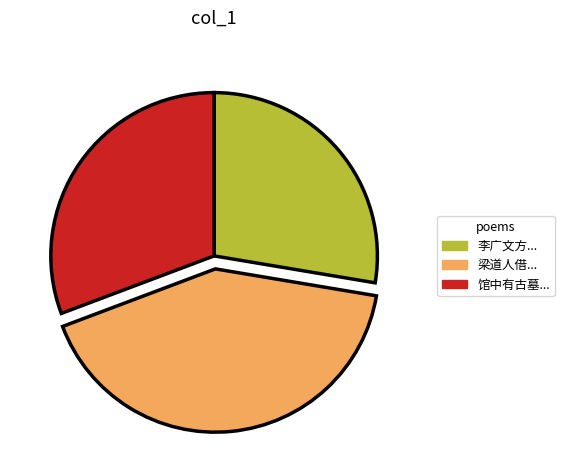

Is there any slice that represents more than half of the pie?

No